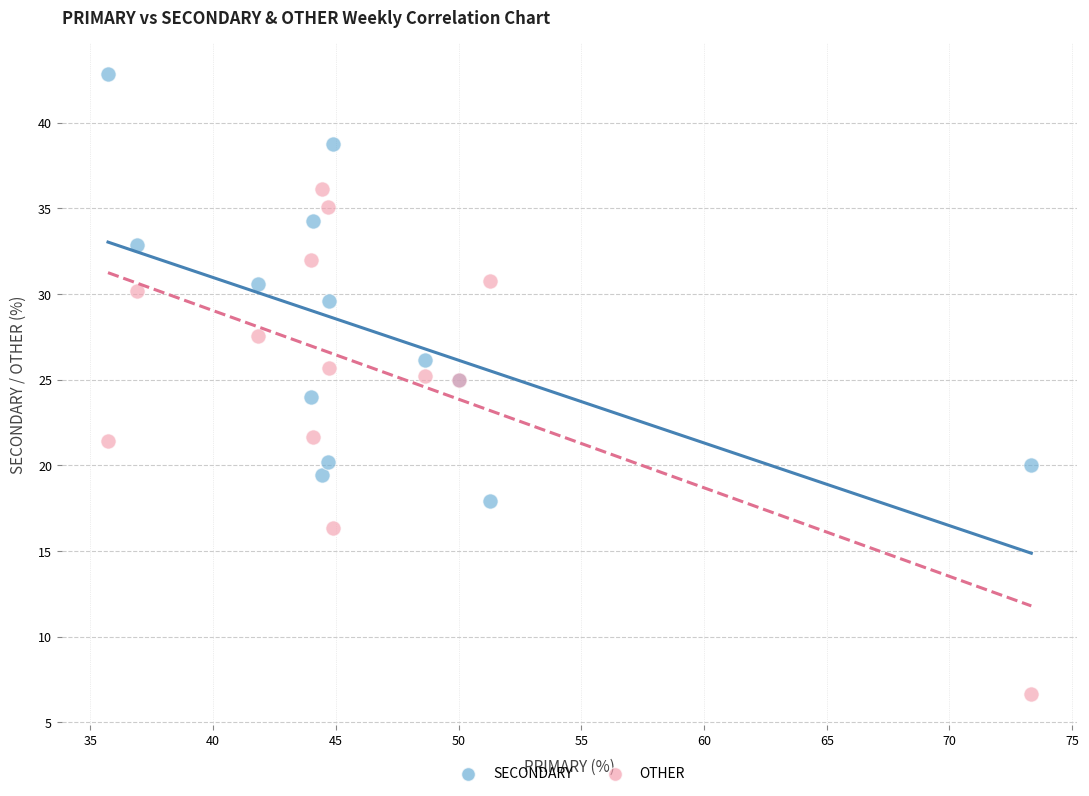

Which series reaches the maximum Y coordinate?

SECONDARY